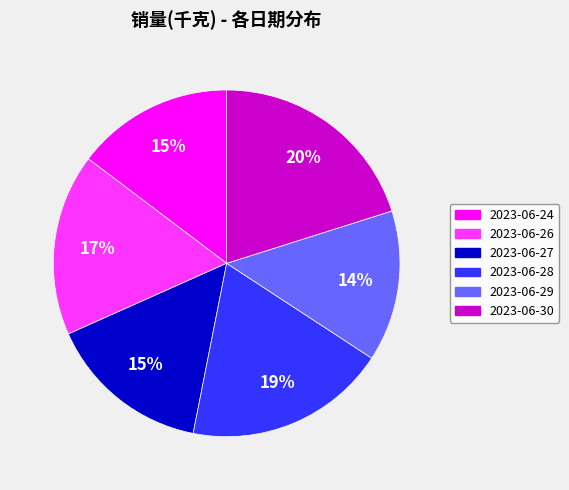

Is there a majority slice in this chart?

No